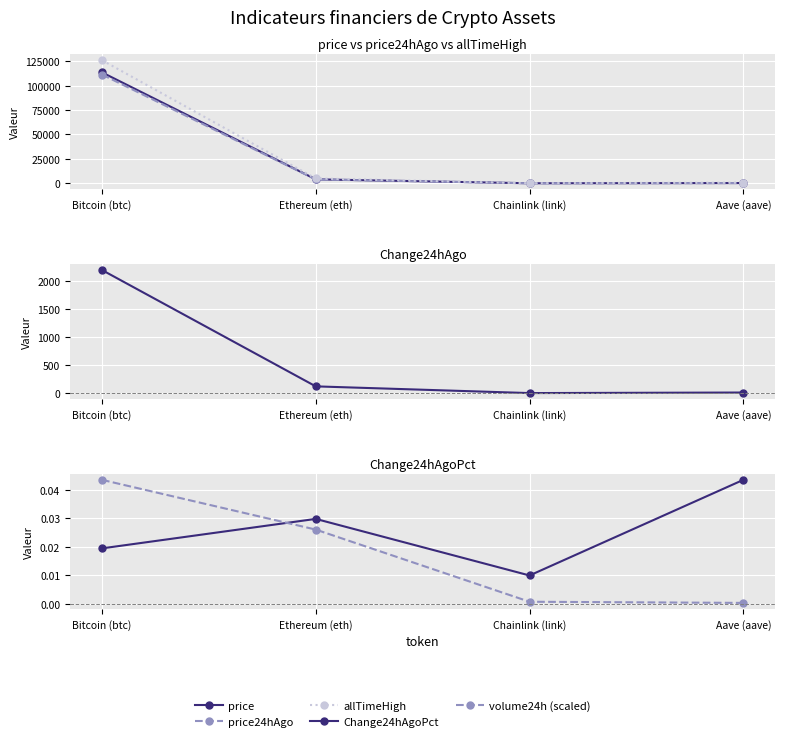

At which label does price first exceed 4055?

Bitcoin (btc)